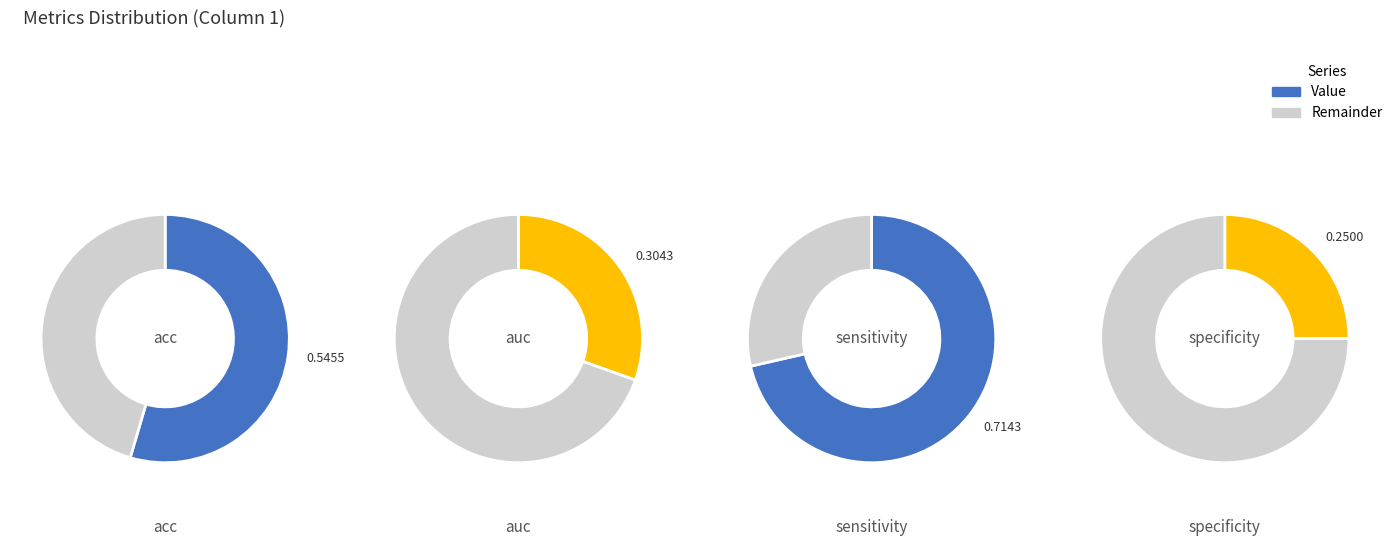

What is the change in value from sensitivity to specificity?

-0.5